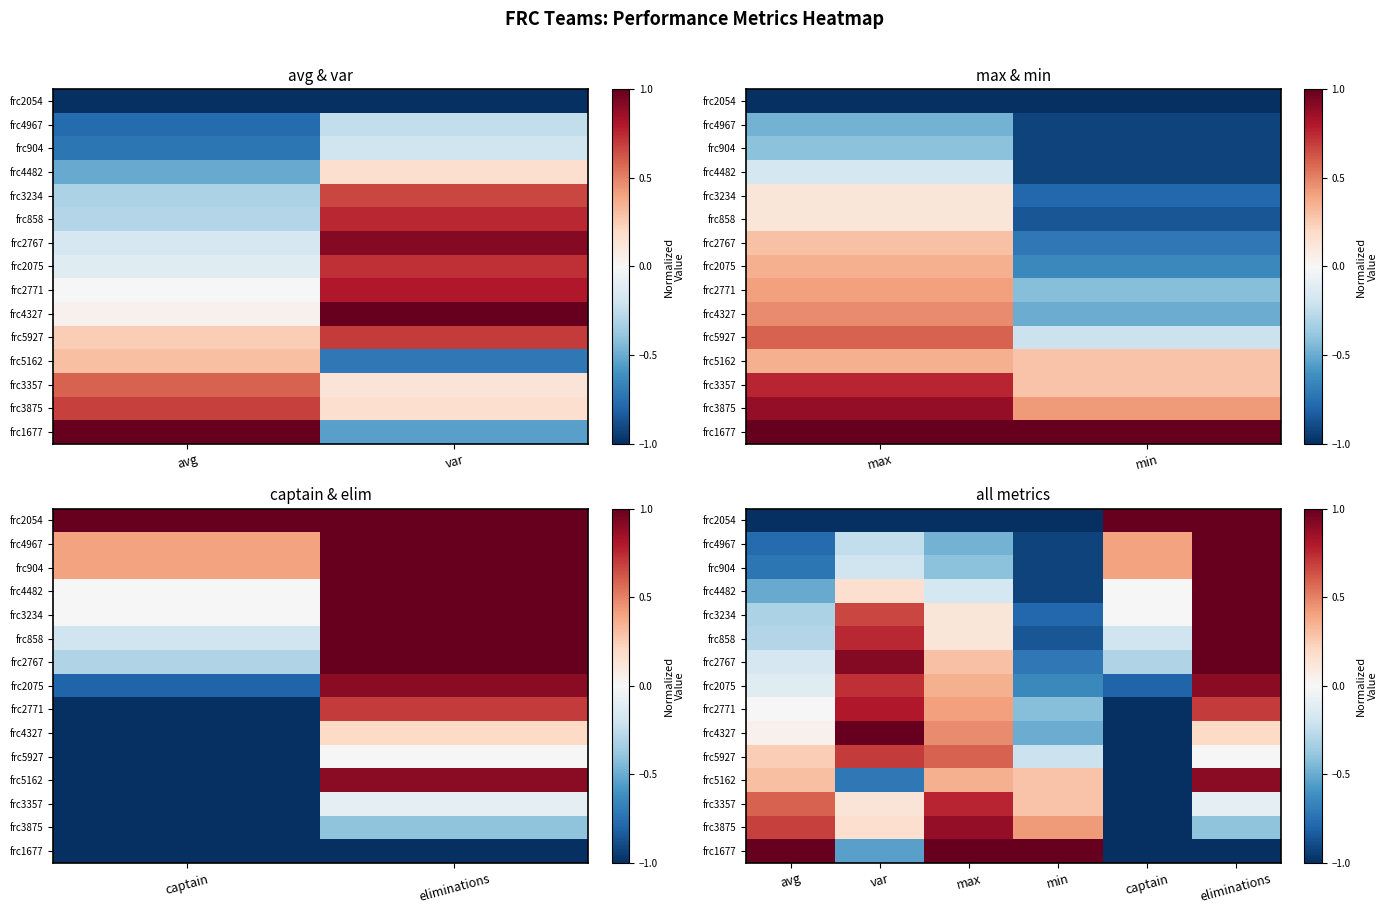

What is the total value across all series at captain?

-6.5